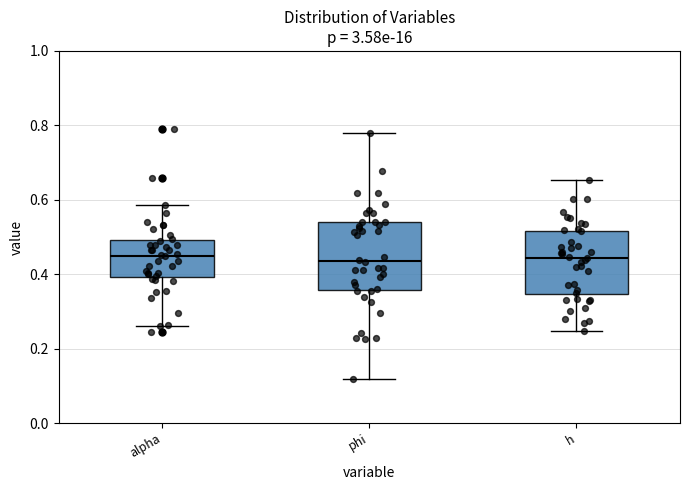

Reading left to right, transcribe this box plot: for each box, give where its median line is, the range the box spans, and where its two whiskers end, as read against the y-axis. The values are not printed on the chart, so give them approximately, as read against the axis.

alpha: median 0.44, box 0.40 to 0.50, whiskers 0.26 to 0.58
phi: median 0.44, box 0.36 to 0.54, whiskers 0.12 to 0.78
h: median 0.44, box 0.34 to 0.52, whiskers 0.24 to 0.66